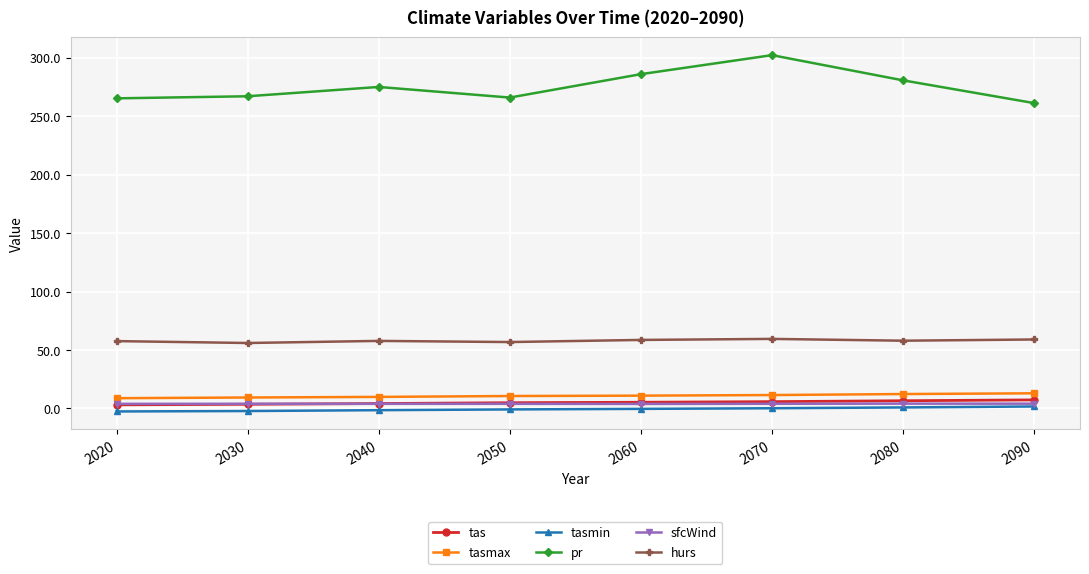

What is the difference between the maximum and minimum values in the tasmax series?

4.2